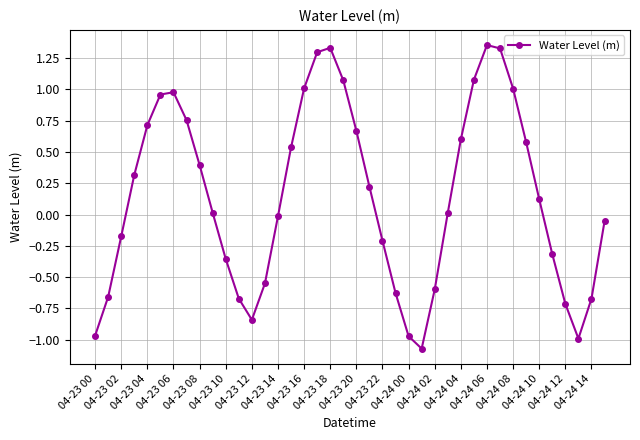

How many interior local valleys (lower than both neighbors) does the data have?

3